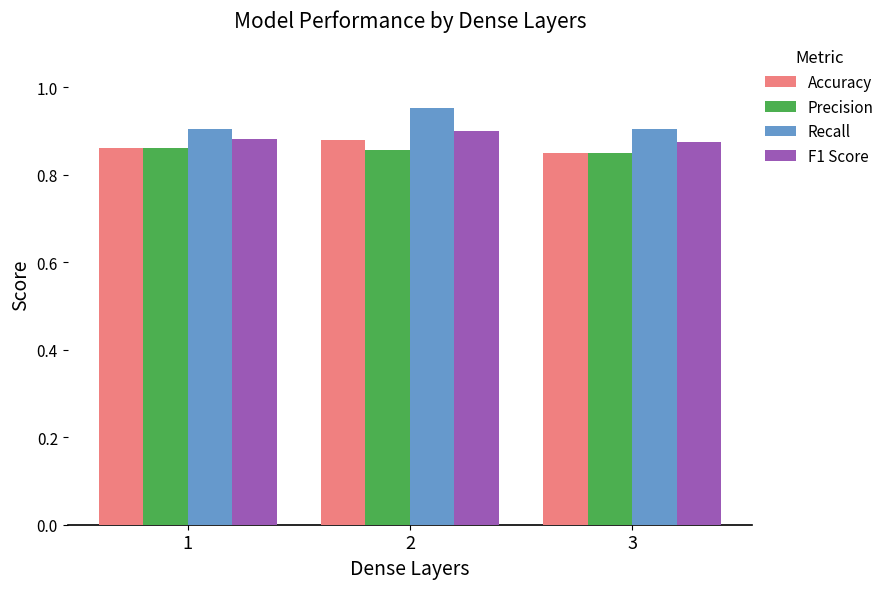

Which series changed the most between 1 and 2?

Recall